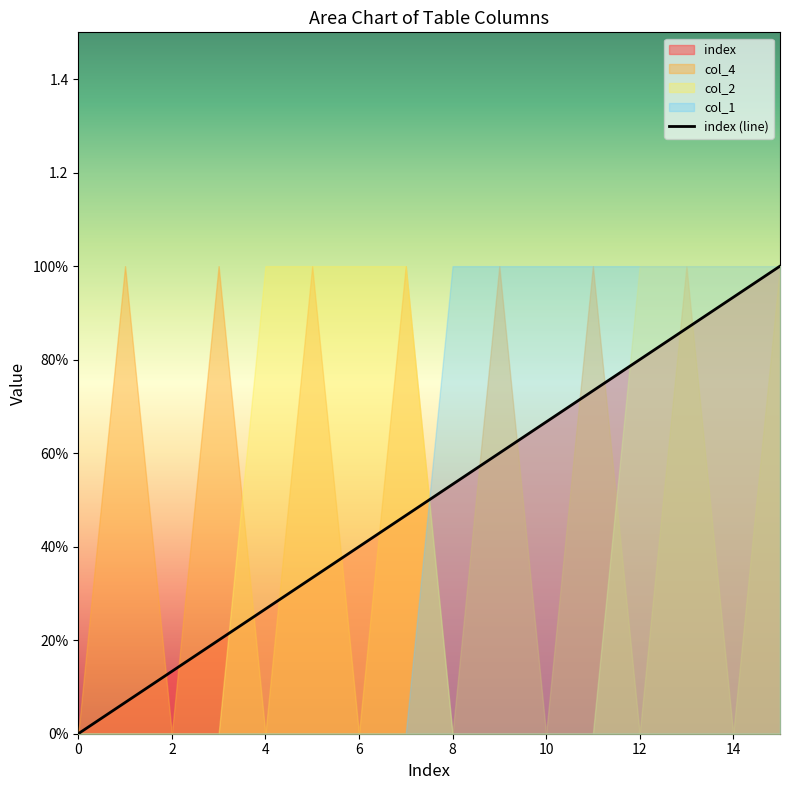

How many lines are shown in the chart?

1